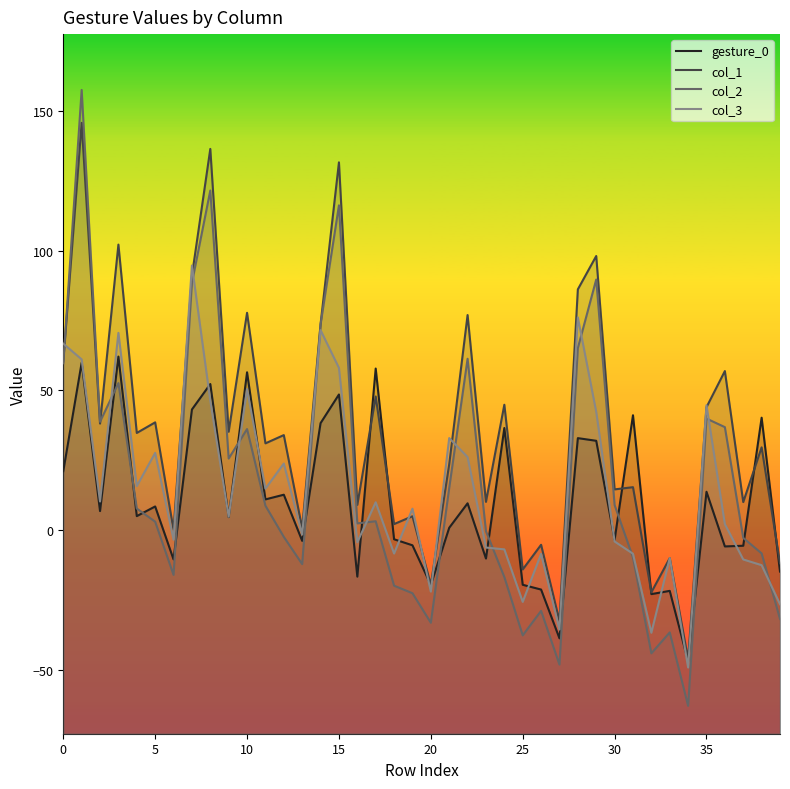

Which series has the largest total across all categories?

col_1